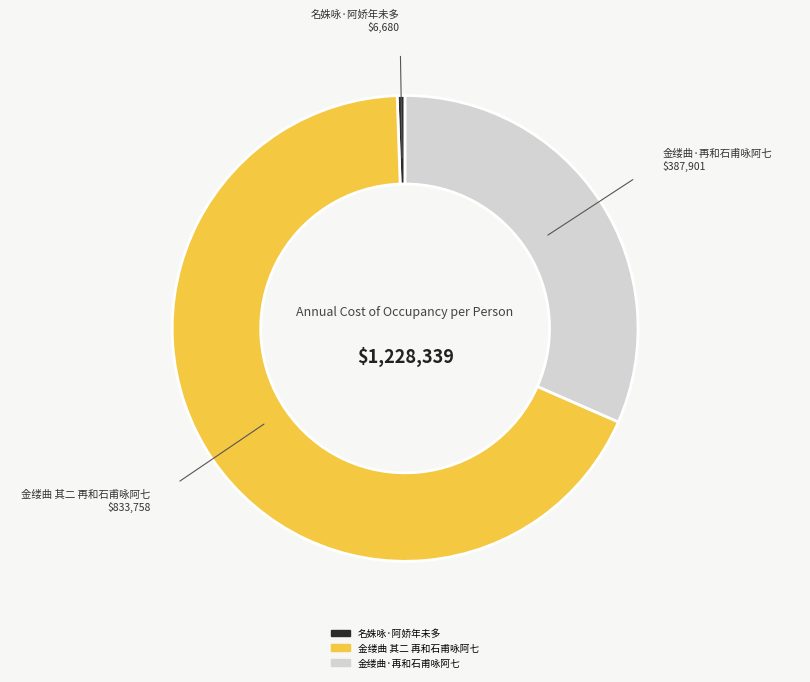

Combined, do 金缕曲·再和石甫咏阿七 and 名姝咏·阿娇年未多 account for over 50%?

No